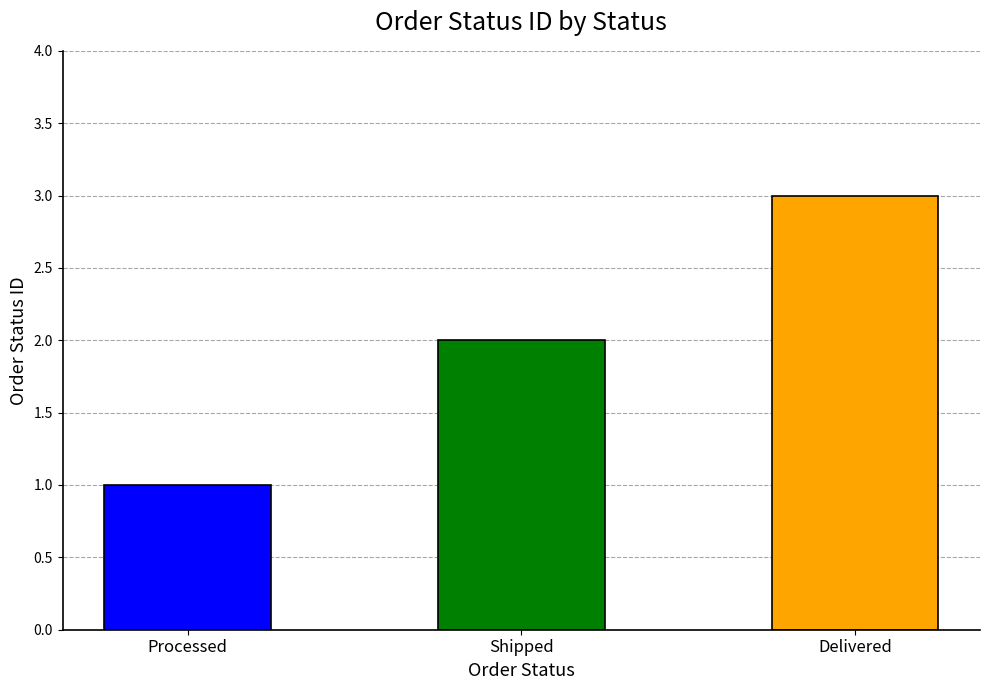

The value at Delivered is 4. True or false?

False